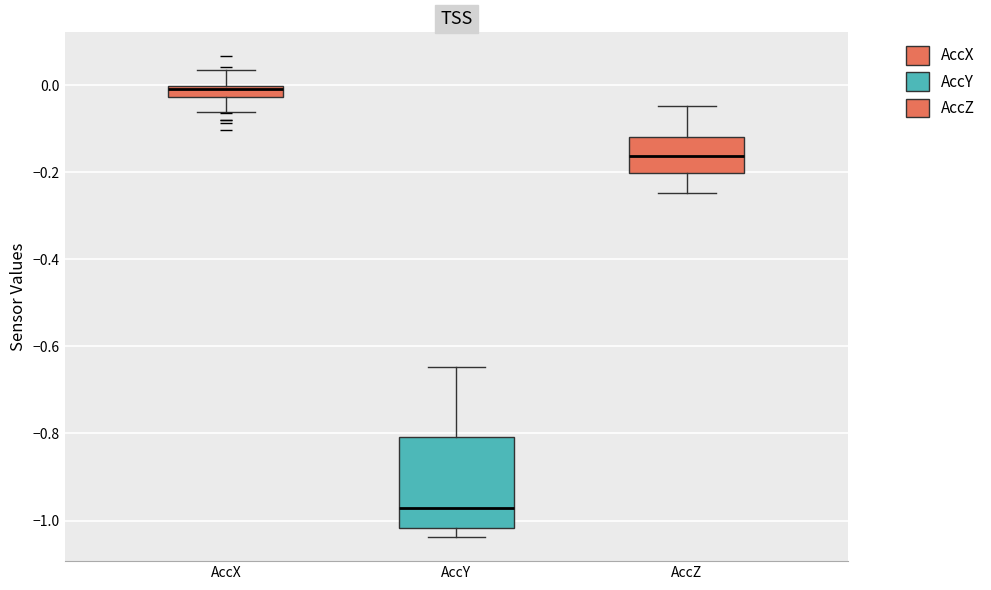

Where is the upper edge of the box for AccY on the y-axis? The values are not printed on the chart, so give them approximately, as read against the axis.

-0.80